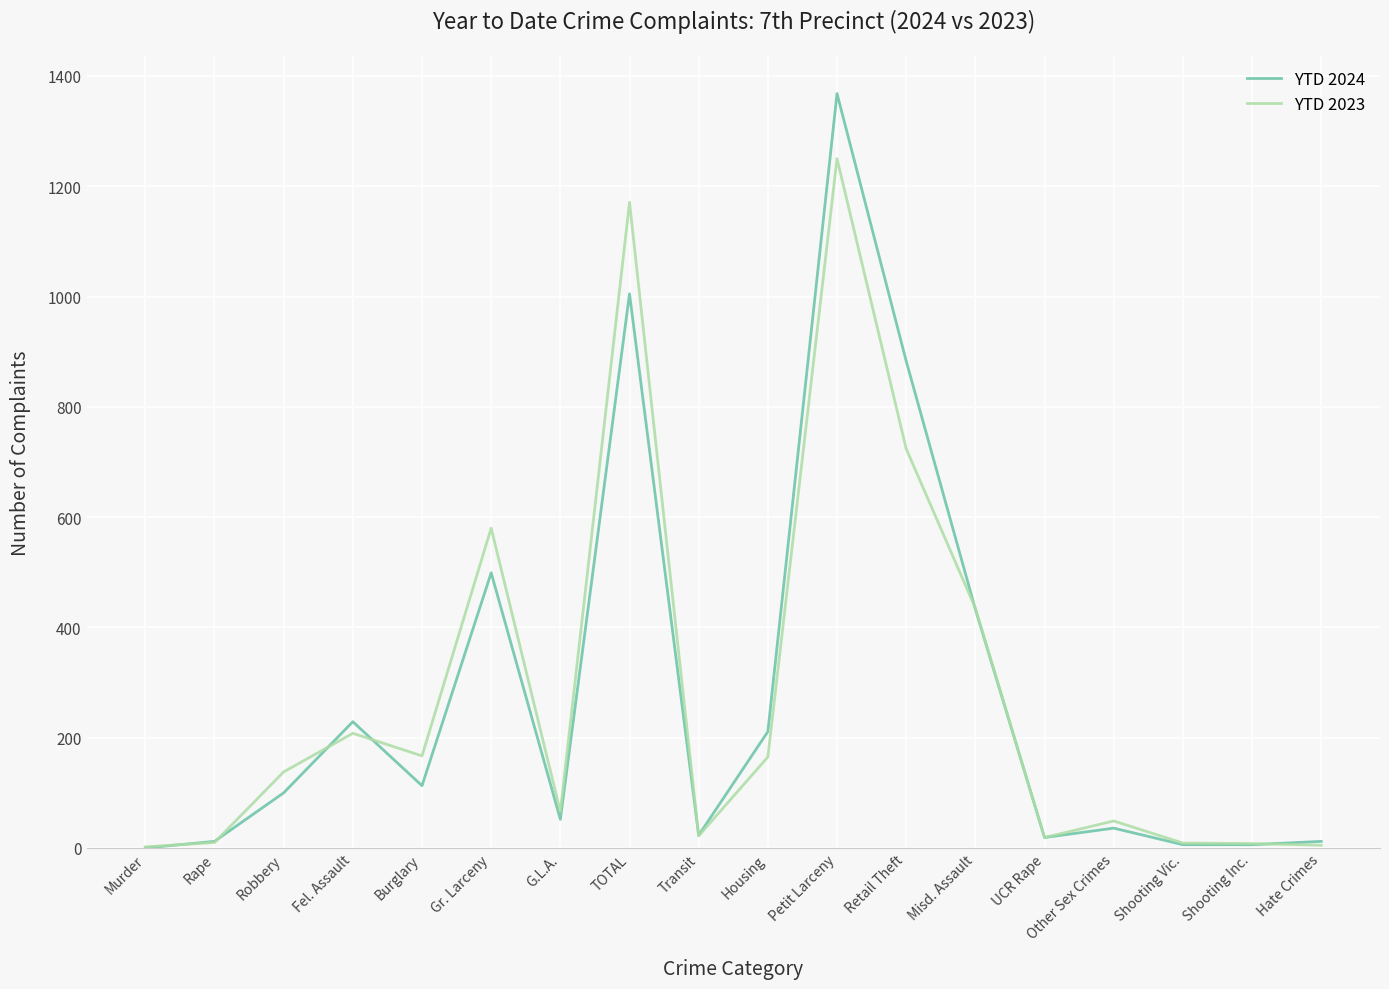

At which label is YTD 2024 closest to 684?

Gr. Larceny